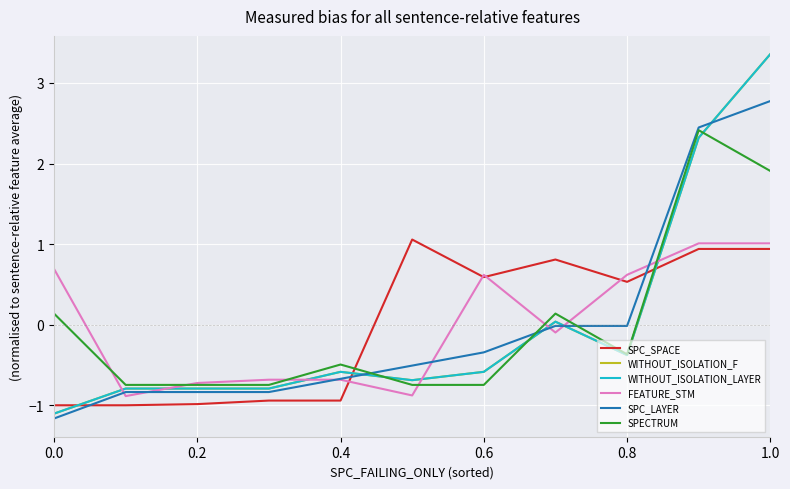

In FEATURE_STM, how many points are higher than both neighbors (excluding endpoints)?

1